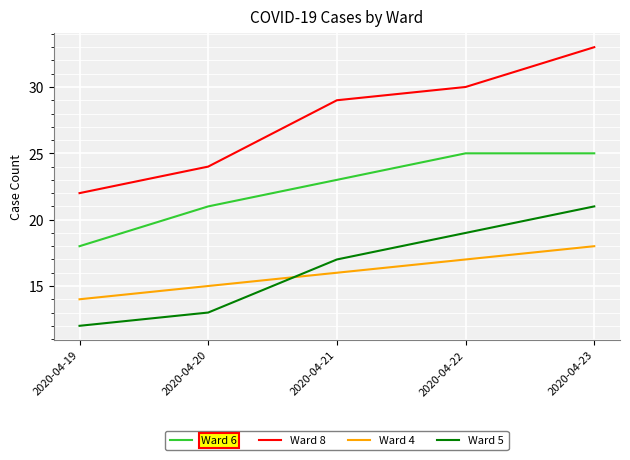

What is the greatest value displayed?

33